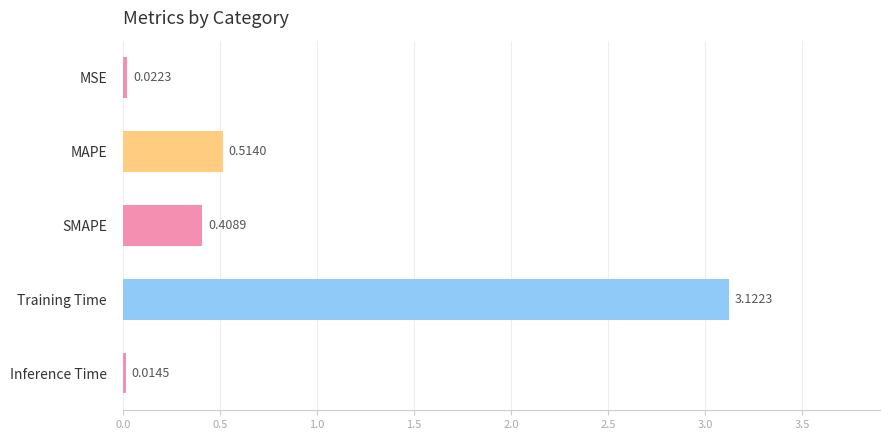

Where is the data nearest to the value 1?

MAPE